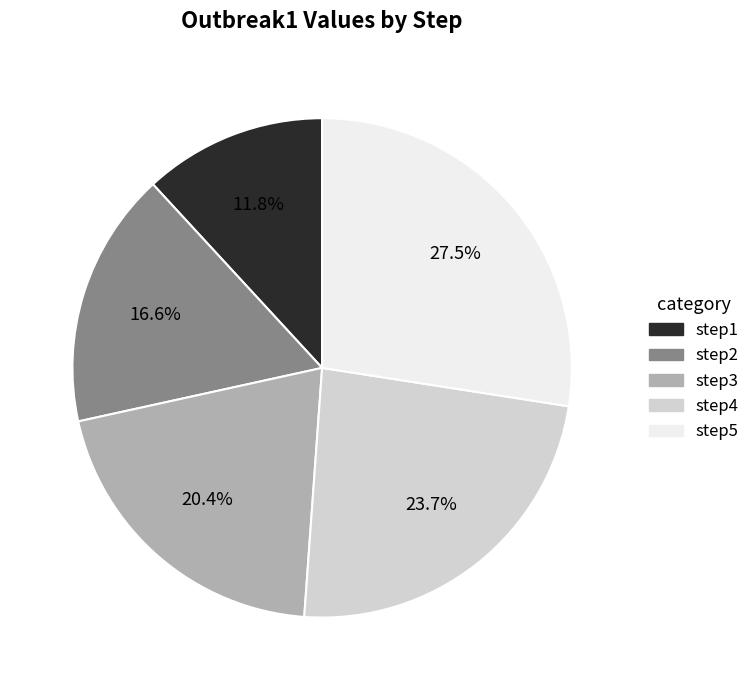

To the nearest percent, what portion does step4 represent?

24%